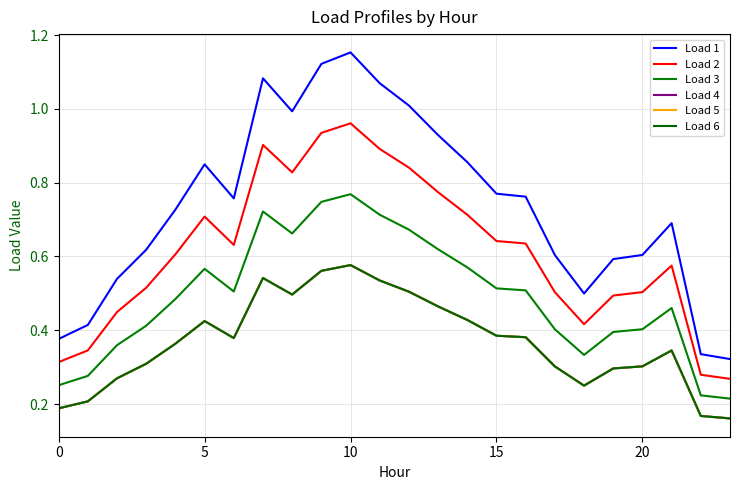

At which label is Load 2 closest to 0?

23